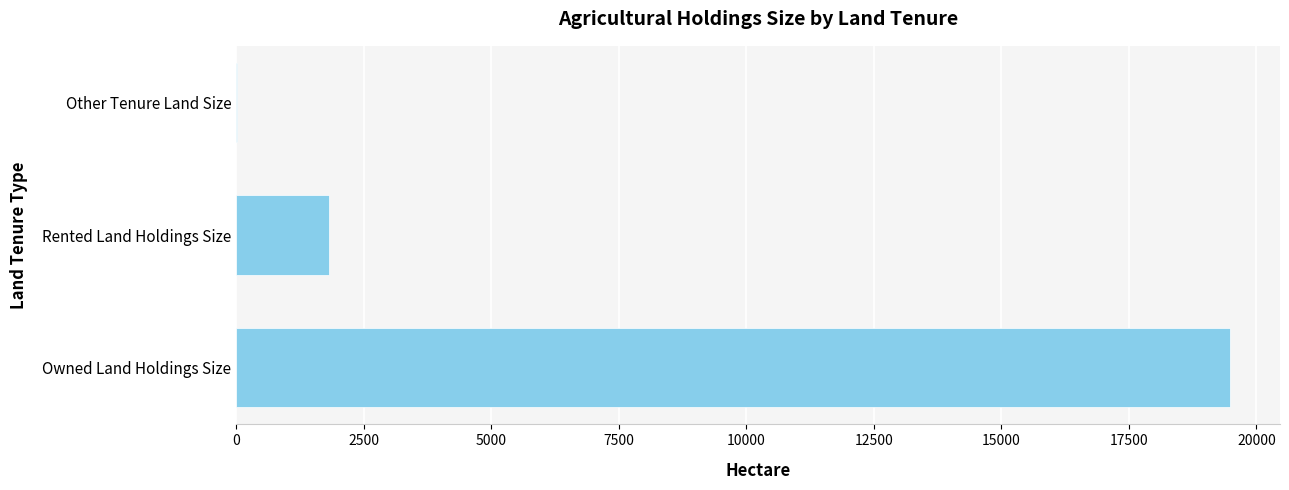

How many data points are above 1828?

2